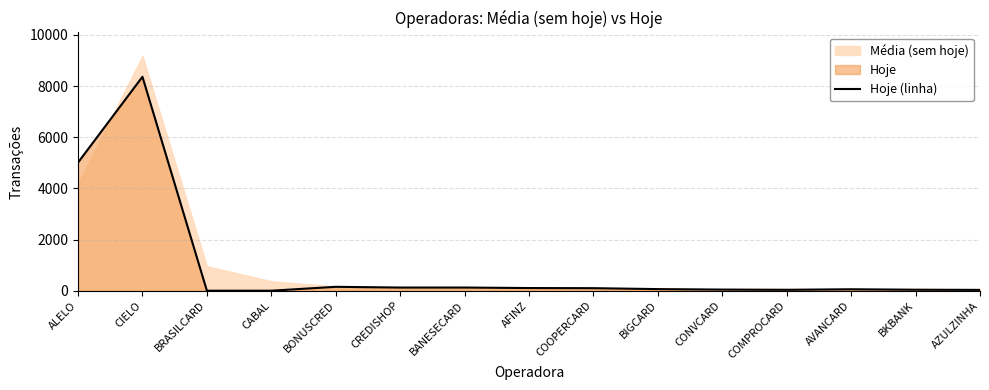

Which has a higher value, CABAL or BRASILCARD?

CABAL